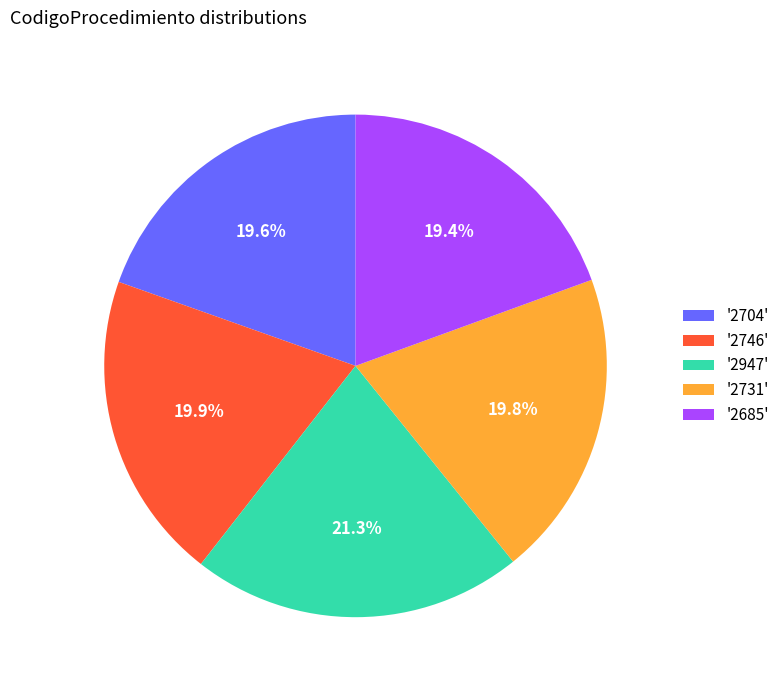

What is the largest slice in the pie chart?

'2947'